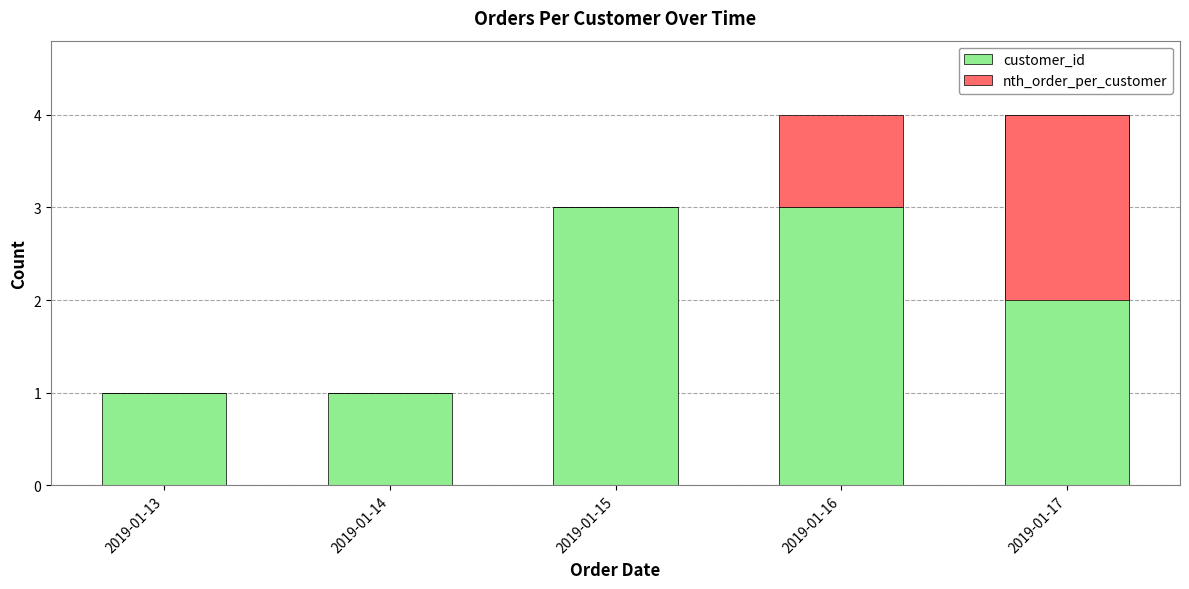

How many bars are there in total?

10